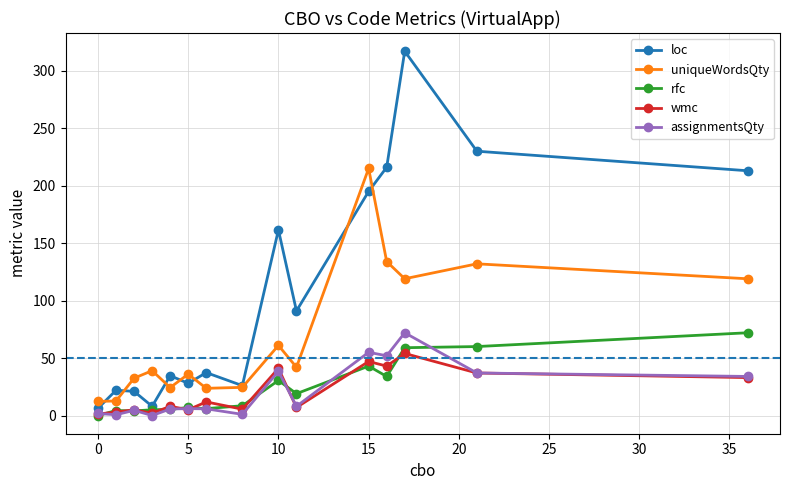

True or false: rfc and uniqueWordsQty intersect in this chart.

False